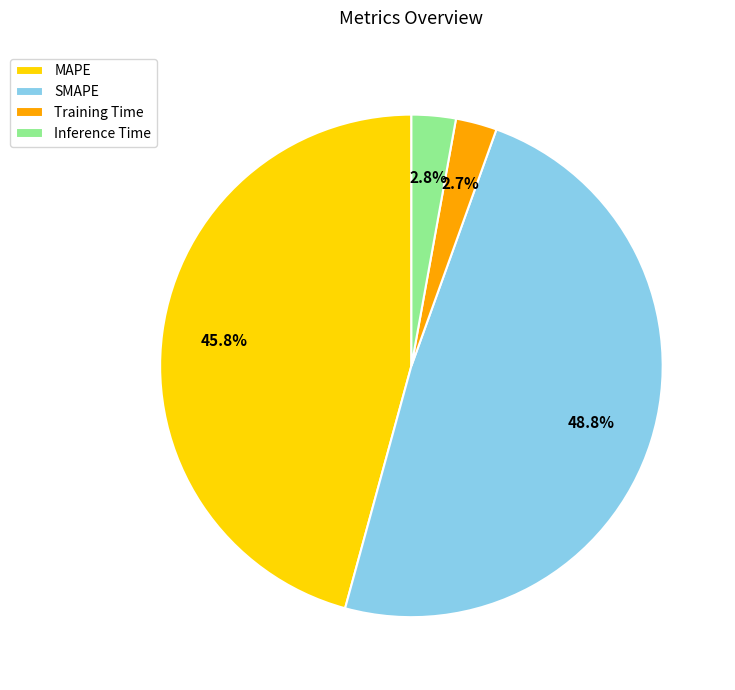

To the nearest percent, what is the average slice percentage?

25%